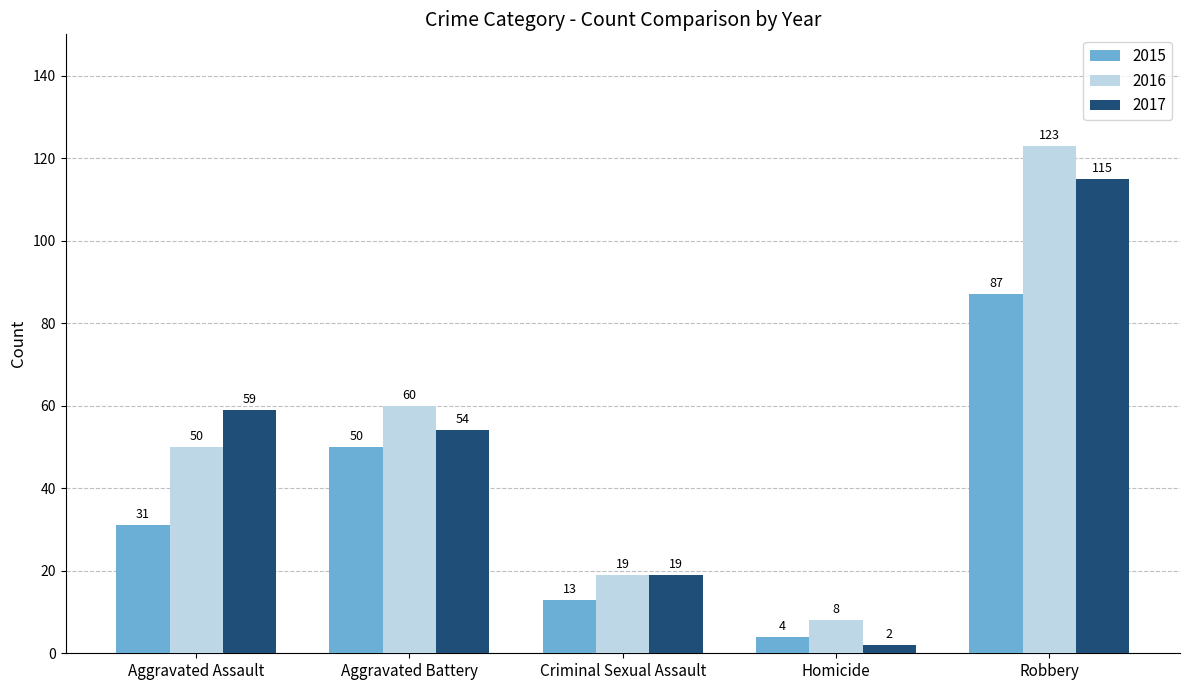

The 2016 series shows 60 at Aggravated Battery. True or false?

True